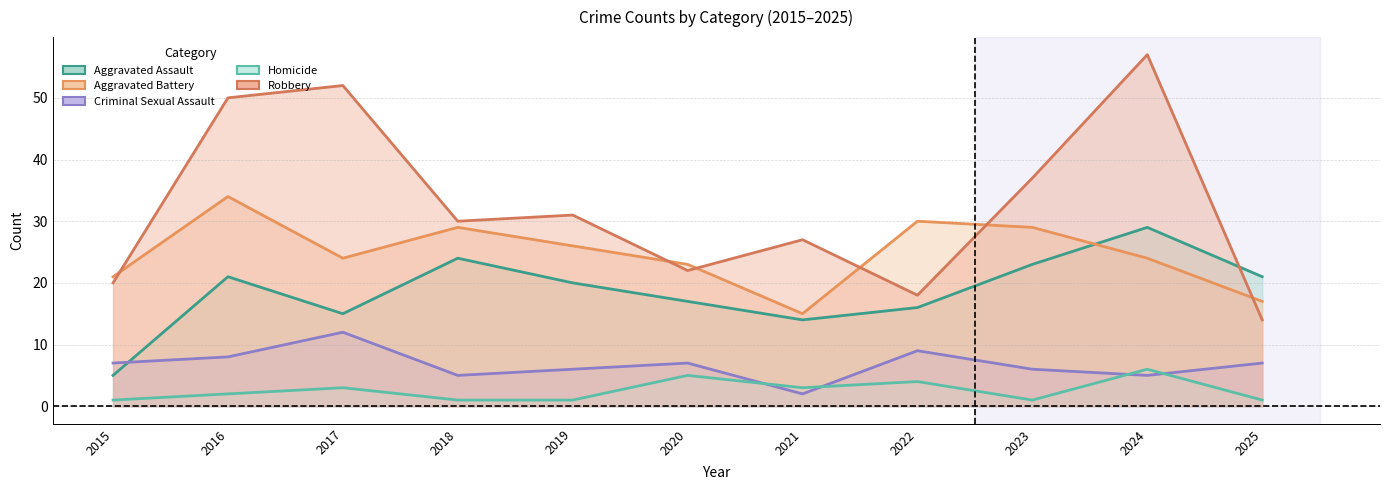

How many times do Homicide and Criminal Sexual Assault cross each other?

4